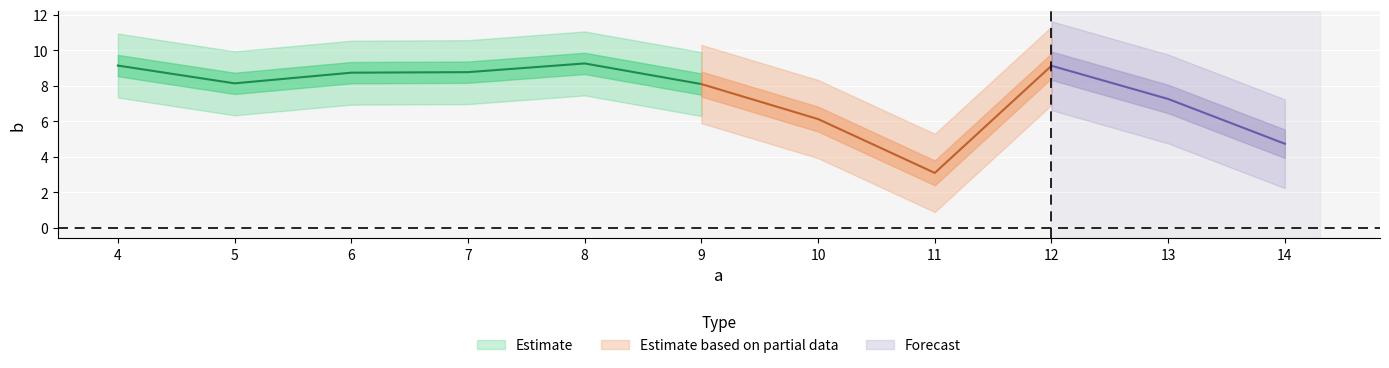

How many data points are less than 8?

4